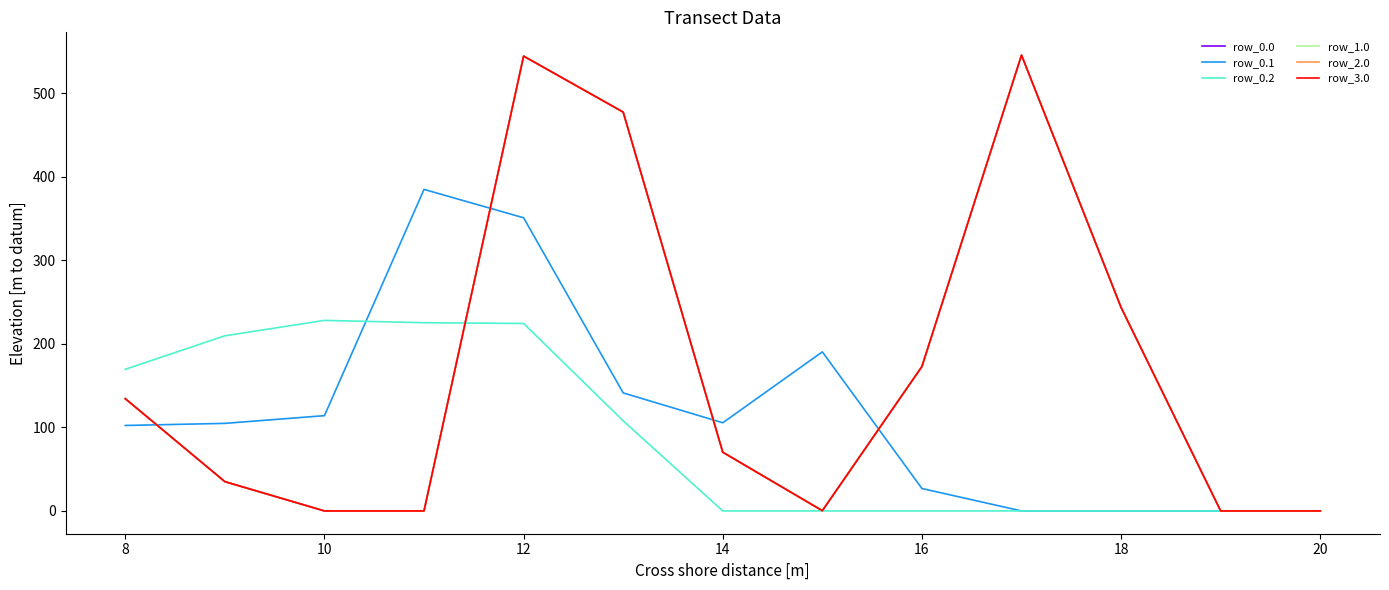

Does the chart have visible grid lines?

No